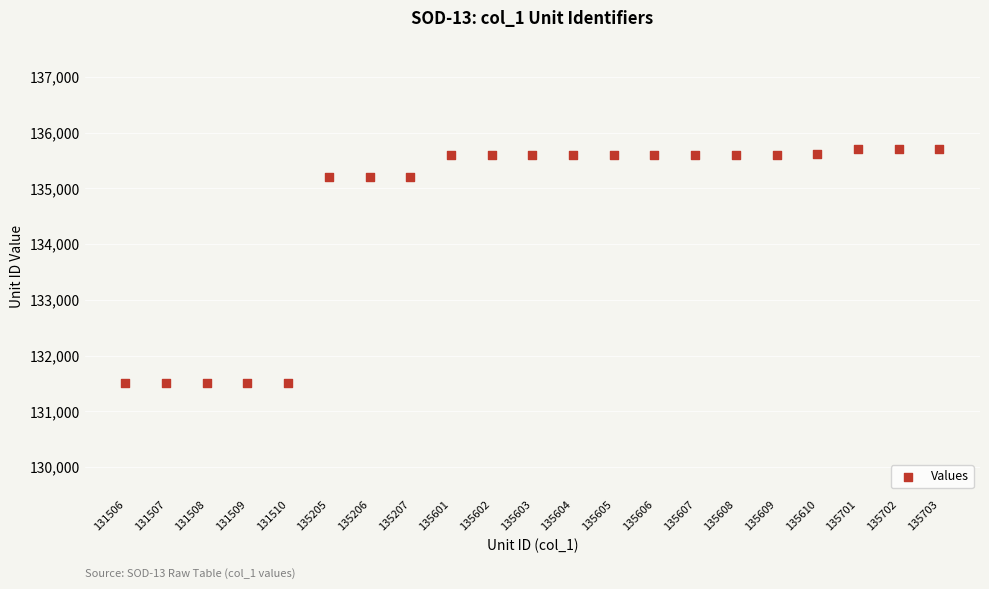

What is the range of Y values (max minus min)?

4197